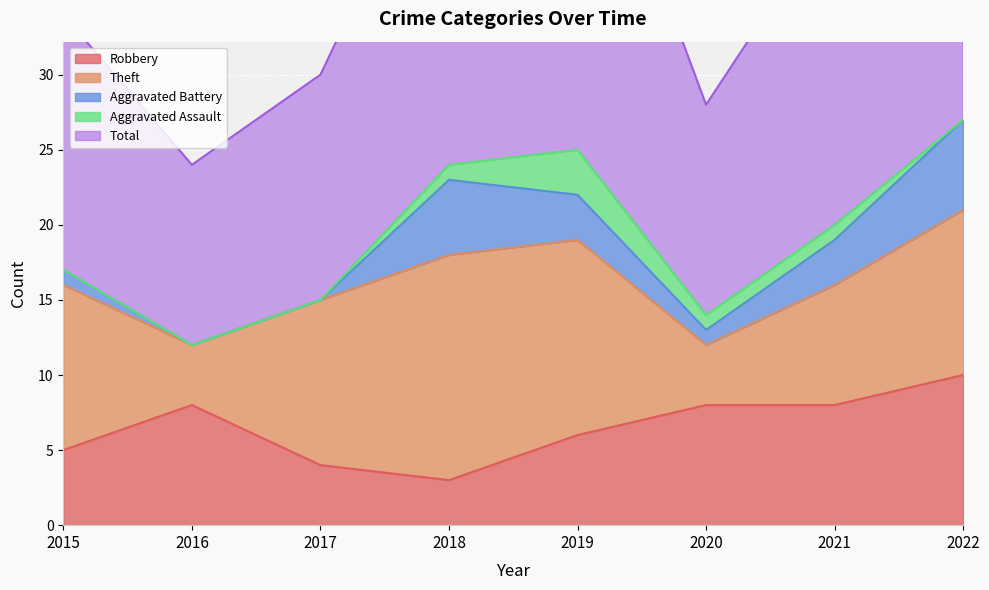

Where is Theft nearest to the value 9?

2021